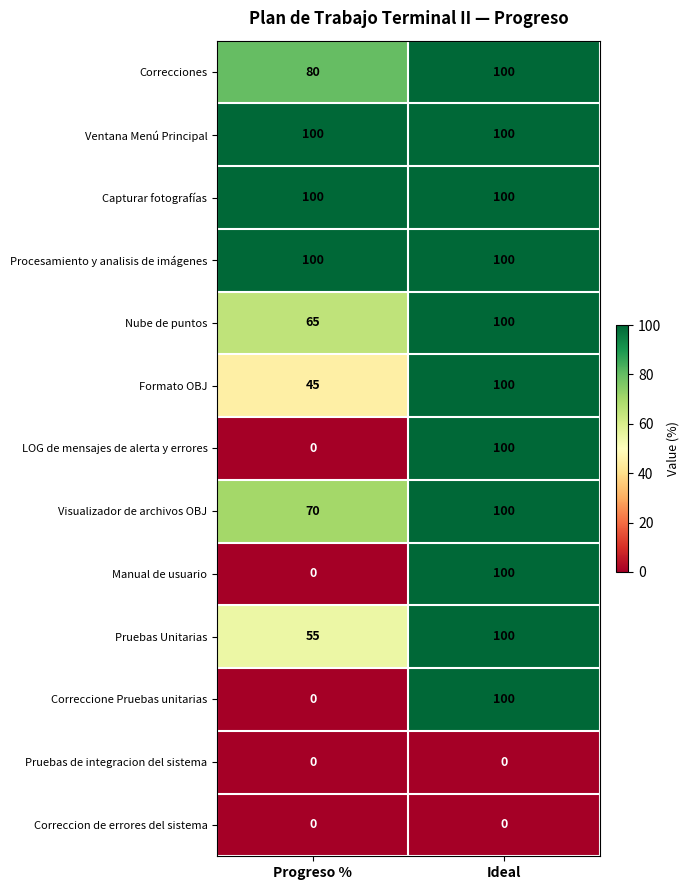

Reading left to right, what are all the values shown in this chart?

Correcciones: Progreso %=80	Ideal=100
Ventana Menú Principal: Progreso %=100	Ideal=100
Capturar fotografías: Progreso %=100	Ideal=100
Procesamiento y analisis de imágenes: Progreso %=100	Ideal=100
Nube de puntos: Progreso %=65	Ideal=100
Formato OBJ: Progreso %=45	Ideal=100
LOG de mensajes de alerta y errores: Progreso %=0	Ideal=100
Visualizador de archivos OBJ: Progreso %=70	Ideal=100
Manual de usuario: Progreso %=0	Ideal=100
Pruebas Unitarias: Progreso %=55	Ideal=100
Correccione Pruebas unitarias: Progreso %=0	Ideal=100
Pruebas de integracion del sistema: Progreso %=0	Ideal=0
Correccion de errores del sistema: Progreso %=0	Ideal=0